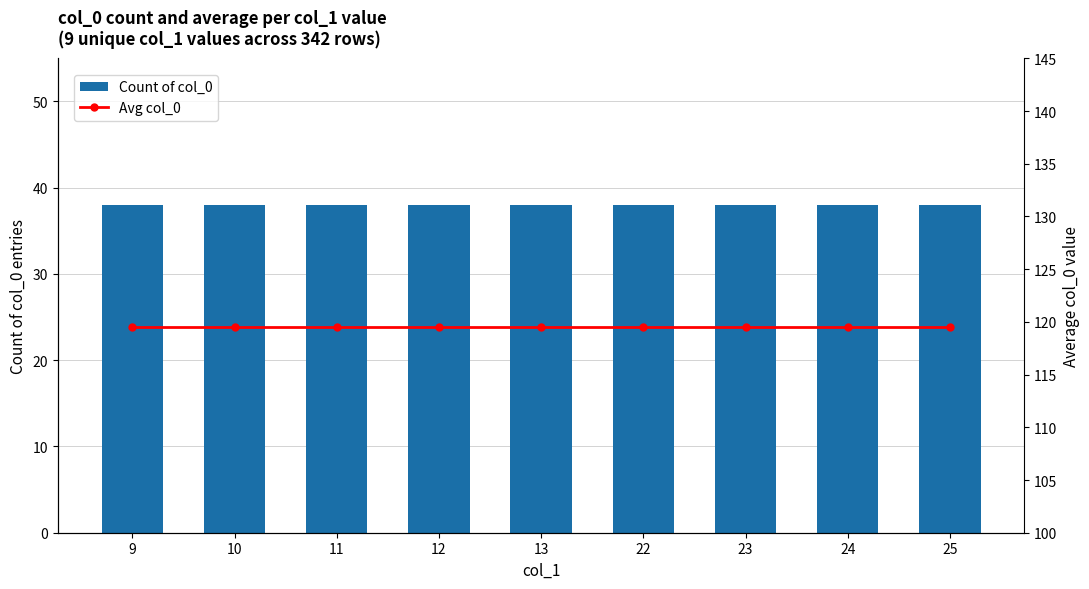

The value of Avg col_0 at 23 is 119.5. True or false?

True